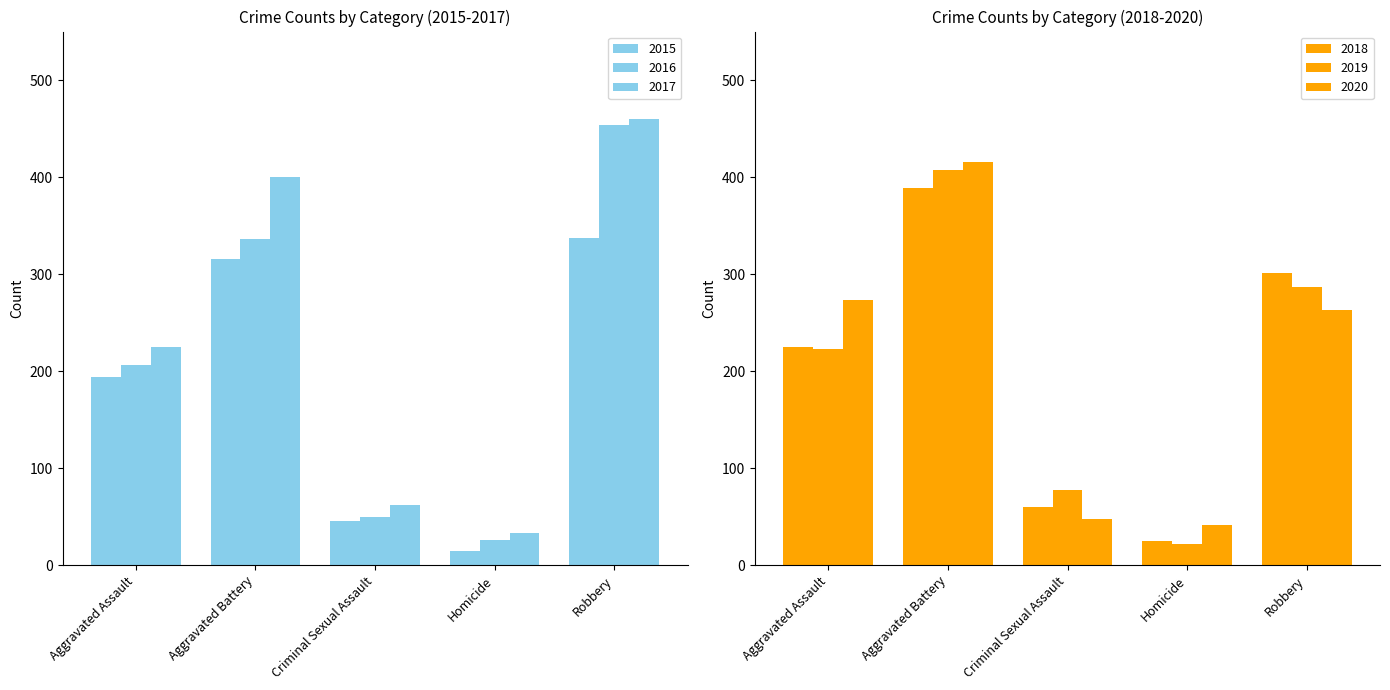

What are all the series names shown in the legend?

2015, 2016, 2017, 2018, 2019, 2020